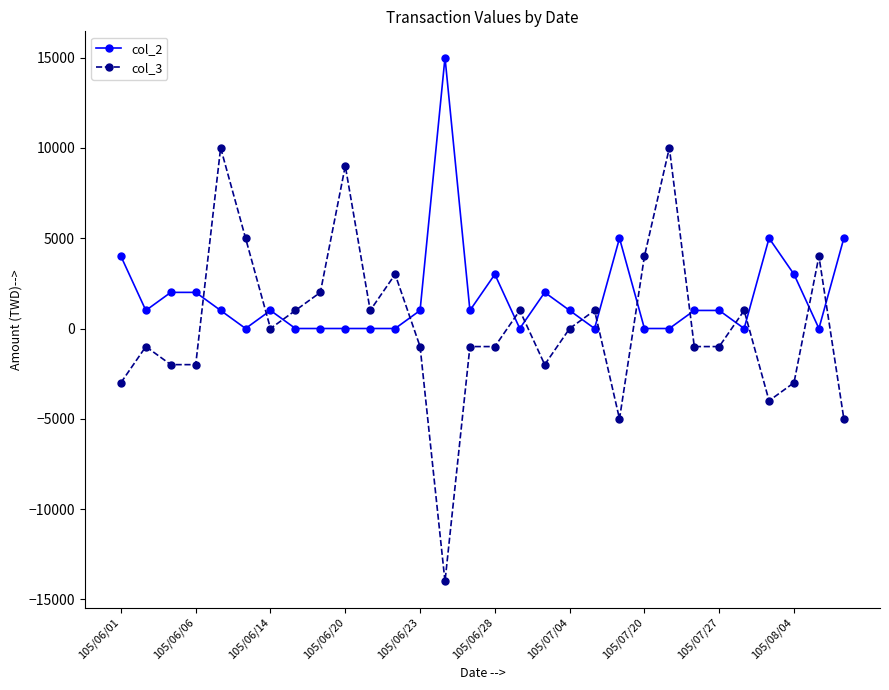

Rank the series by their maximum value, from lowest to highest.

col_3, col_2